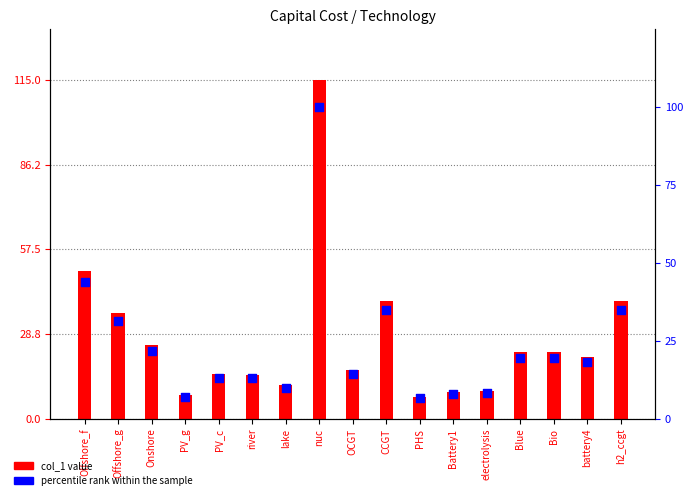

What is the total value across all series at OCGT?

30.8